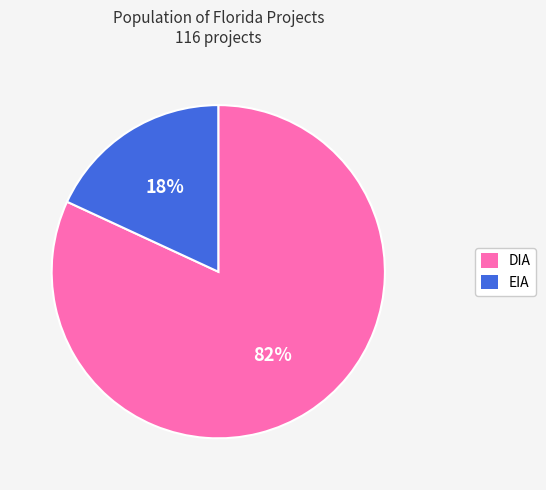

Is it true that EIA is 31% of the pie?

False